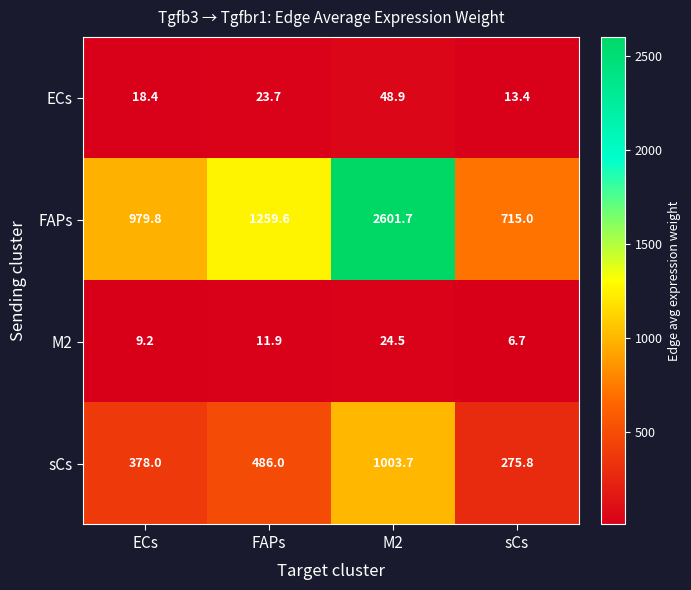

Reading left to right, what are all the values shown in this chart?

ECs: ECs=18.4	FAPs=23.7	M2=48.9	sCs=13.4
FAPs: ECs=979.8	FAPs=1259.6	M2=2601.7	sCs=715.0
M2: ECs=9.2	FAPs=11.9	M2=24.5	sCs=6.7
sCs: ECs=378.0	FAPs=486.0	M2=1003.7	sCs=275.8